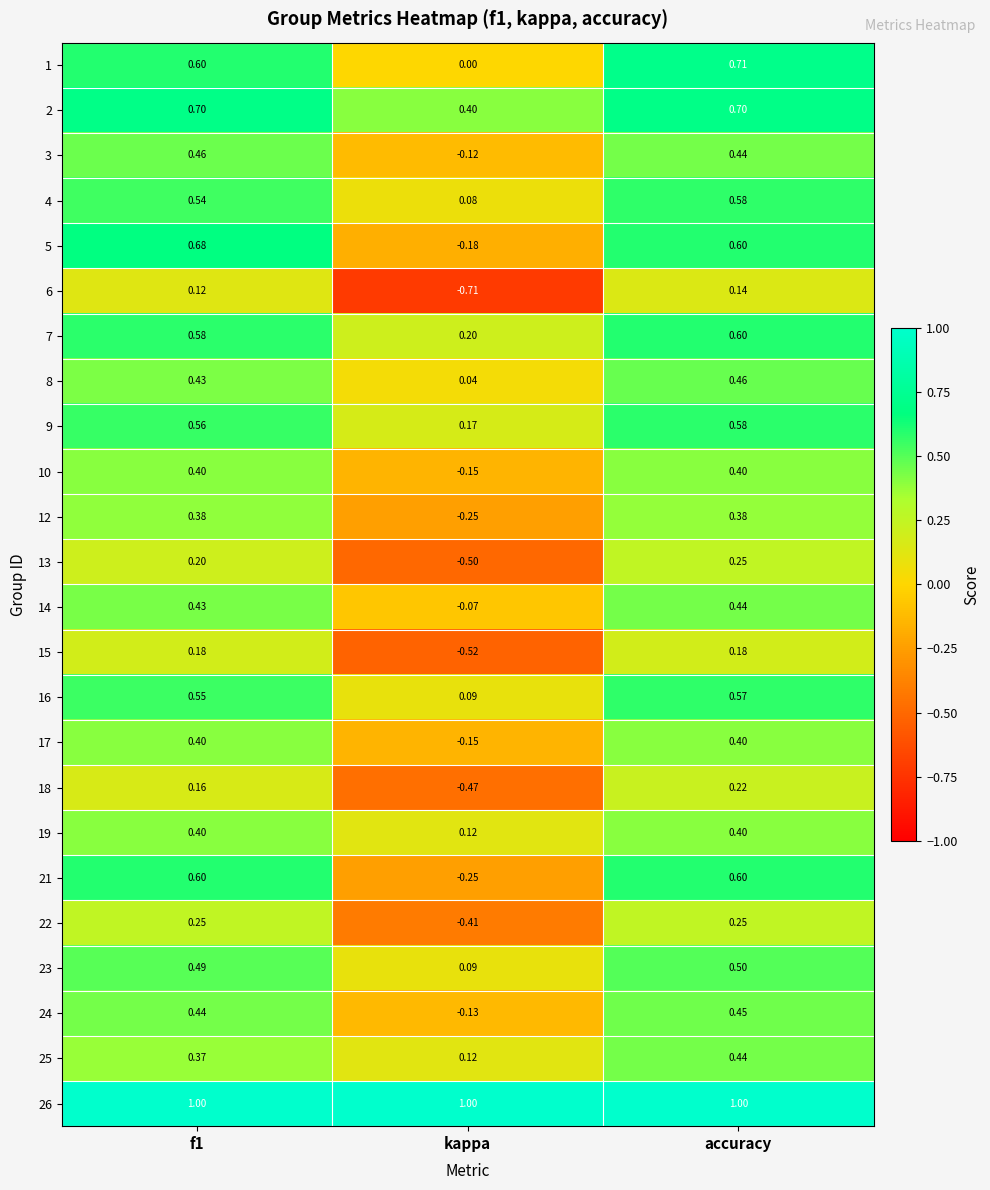

What is the spread (max minus min) of values at kappa?

1.7